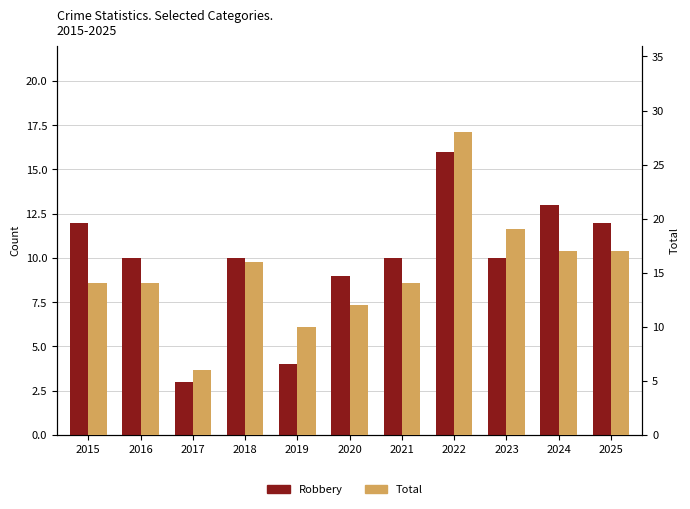

Rank the categories by Robbery value from lowest to highest.

2017, 2019, 2020, 2016, 2018, 2021, 2023, 2015, 2025, 2024, 2022